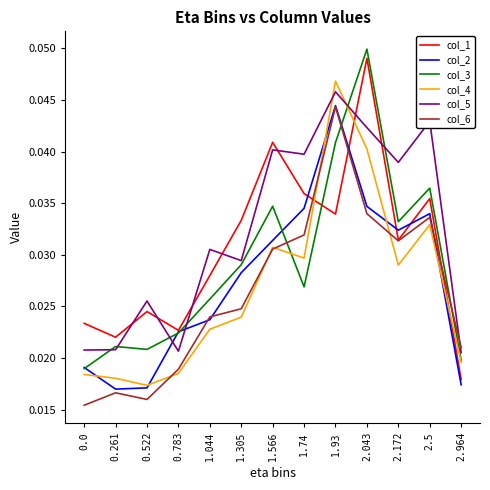

Where do col_5 and col_6 first cross each other?

2.5 and 2.964